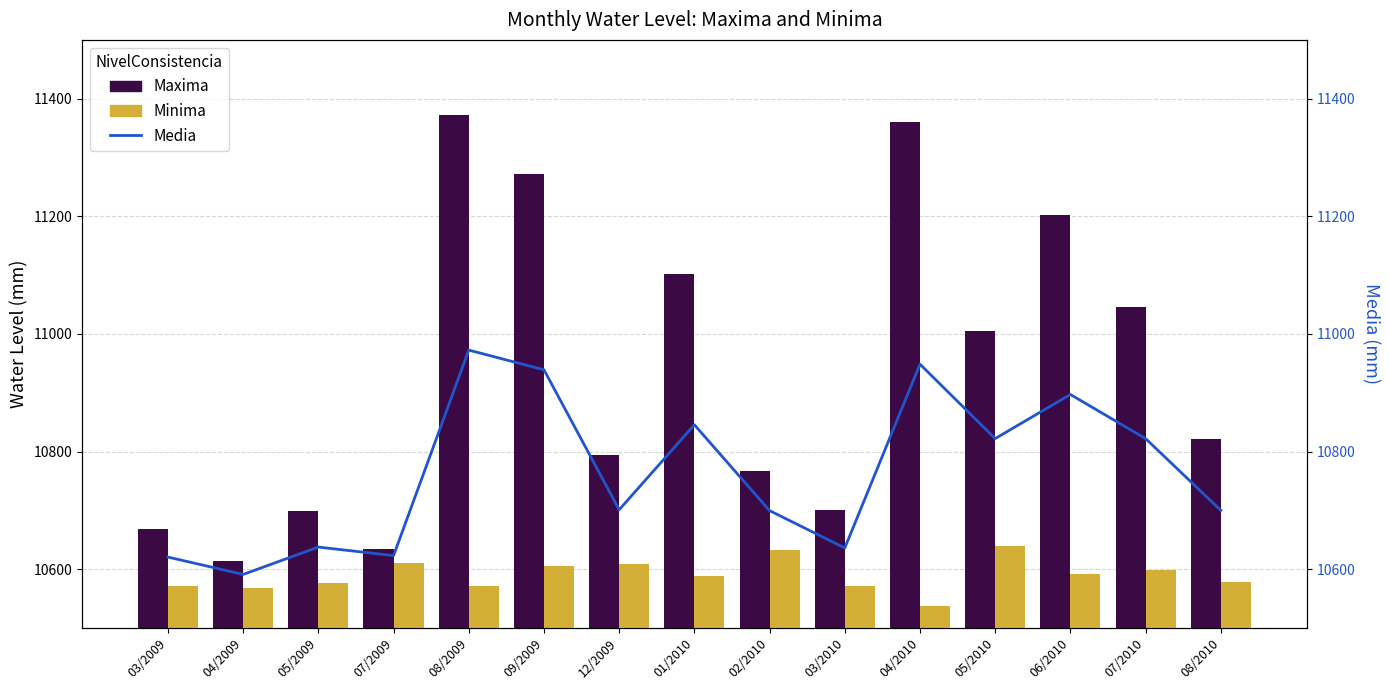

At which category does the chart reach its peak across all series?

08/2009